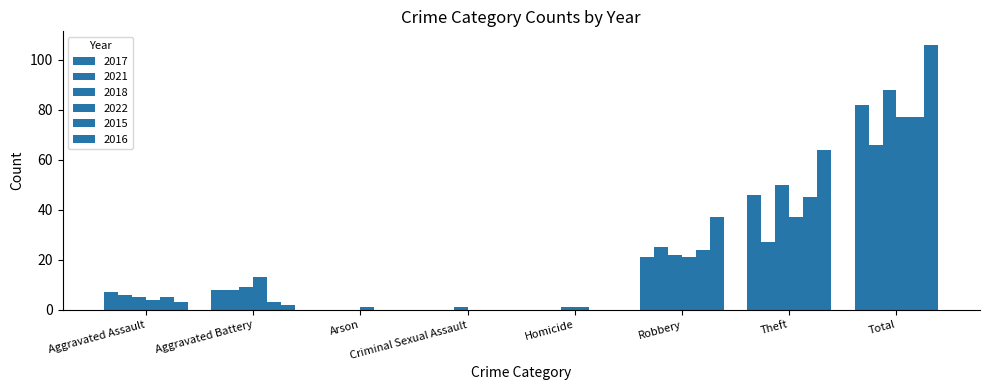

Count the number of data series in this chart.

6